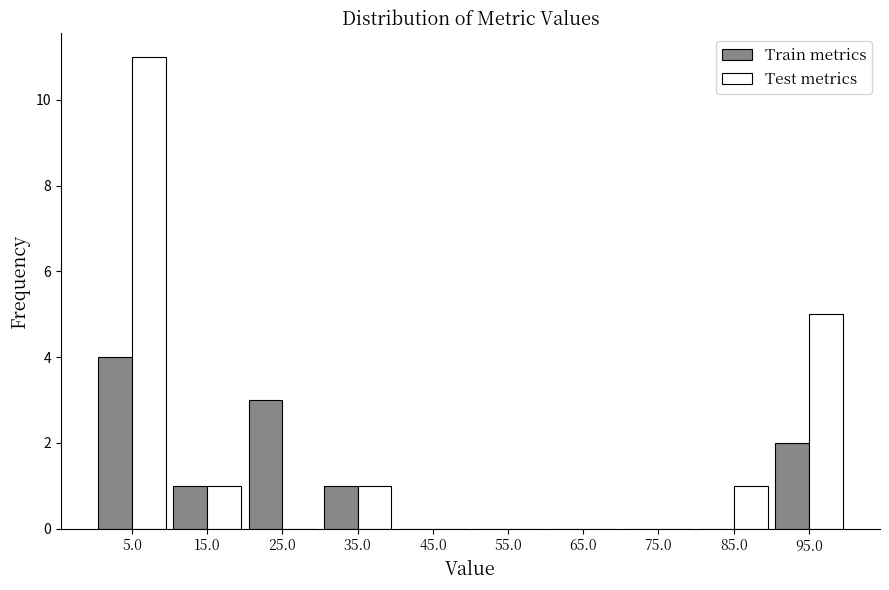

What is the height of the Test metrics bar covering 90 to 100 on the x-axis? The values are not printed on the chart, so give them approximately, as read against the axis.

5